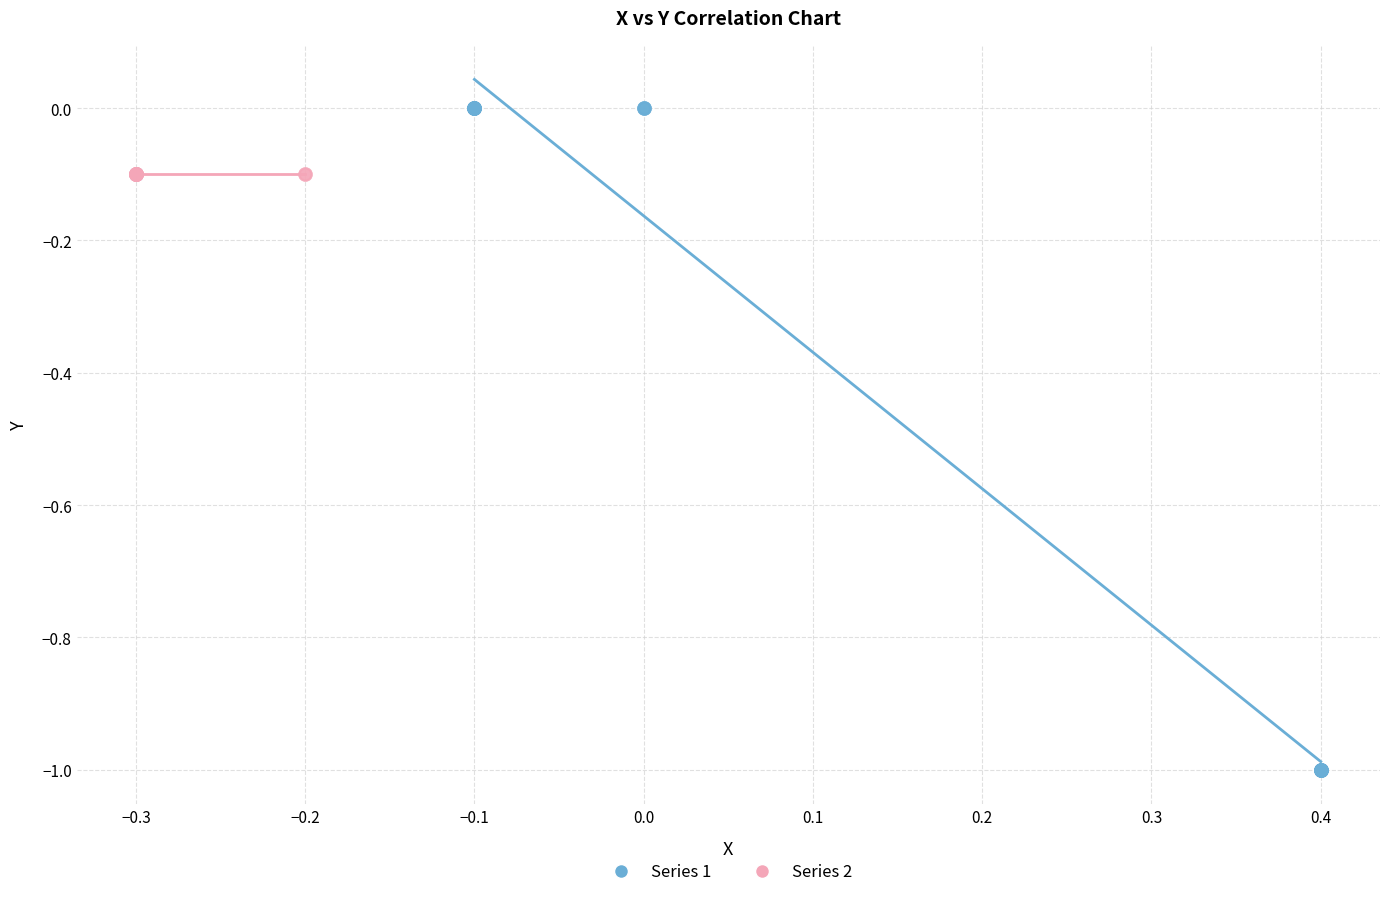

Which series contains the highest Y value?

Series 1